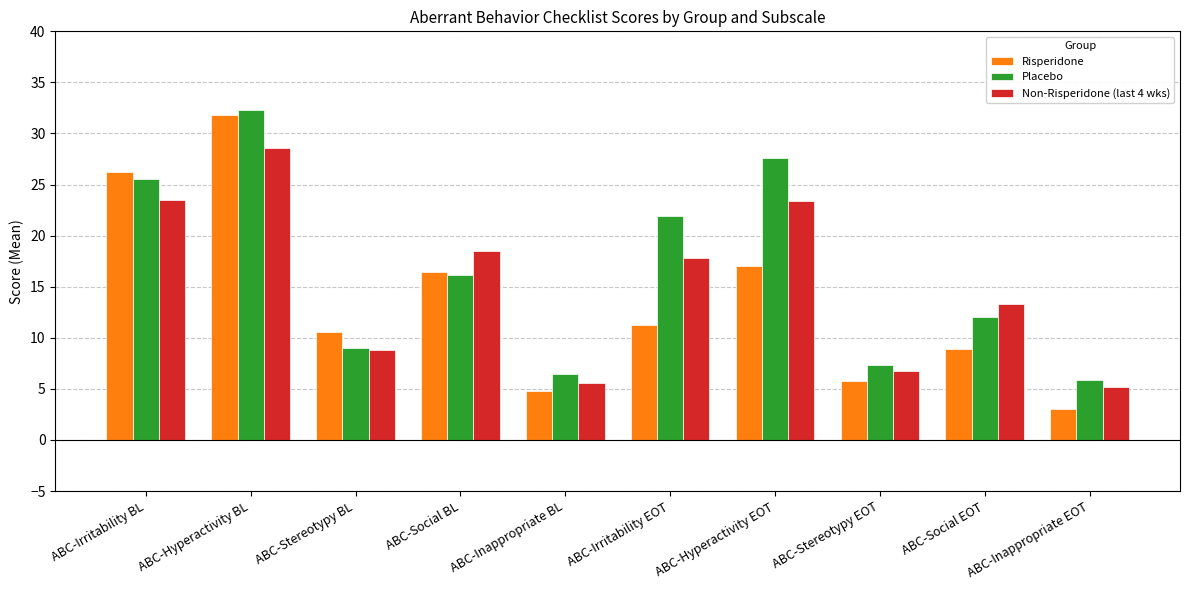

What is the label of the 10th bar from the right?

ABC-Irritability BL